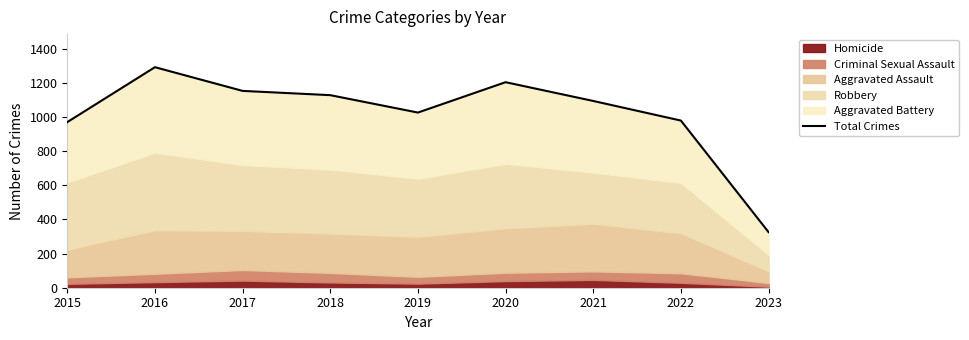

What is the change in value from 2019 to 2021?

+68